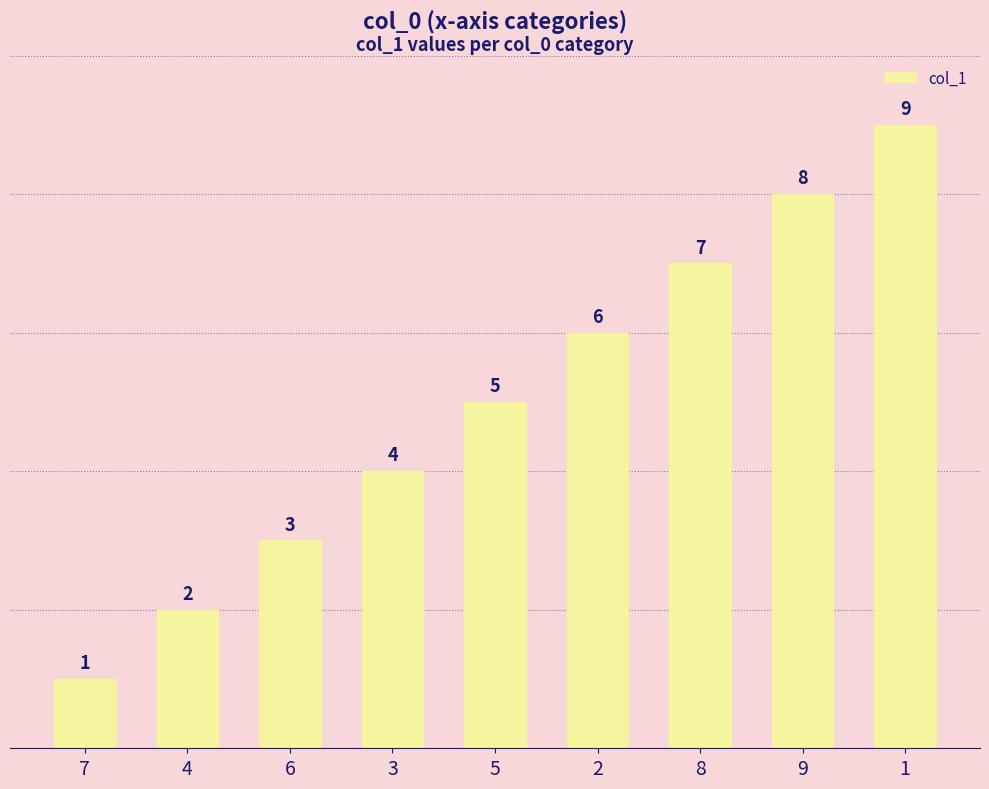

Count the values in the range 3 to 7.

5